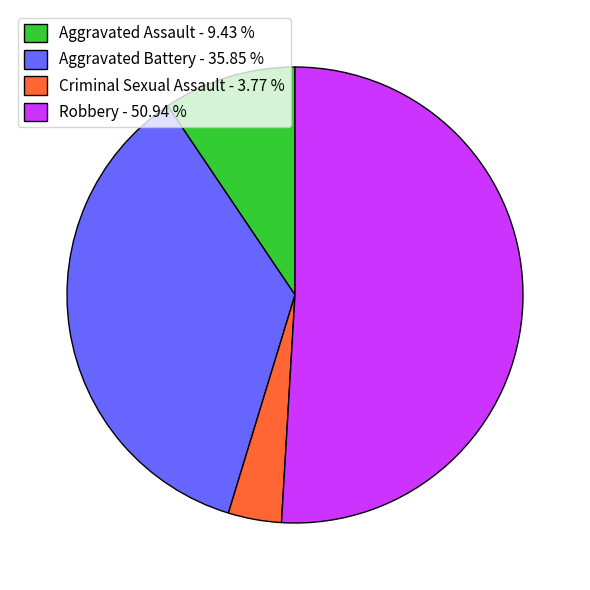

How many slices are in this pie chart?

4